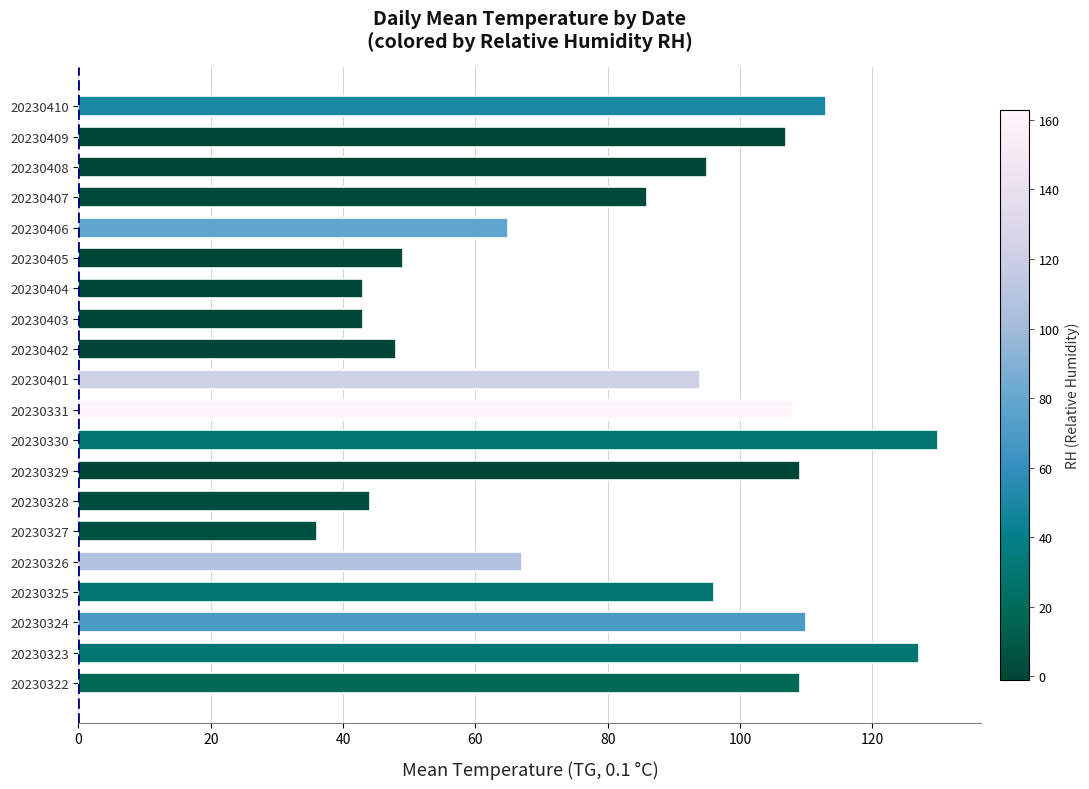

What is the change in value from 20230404 to 20230410?

+70